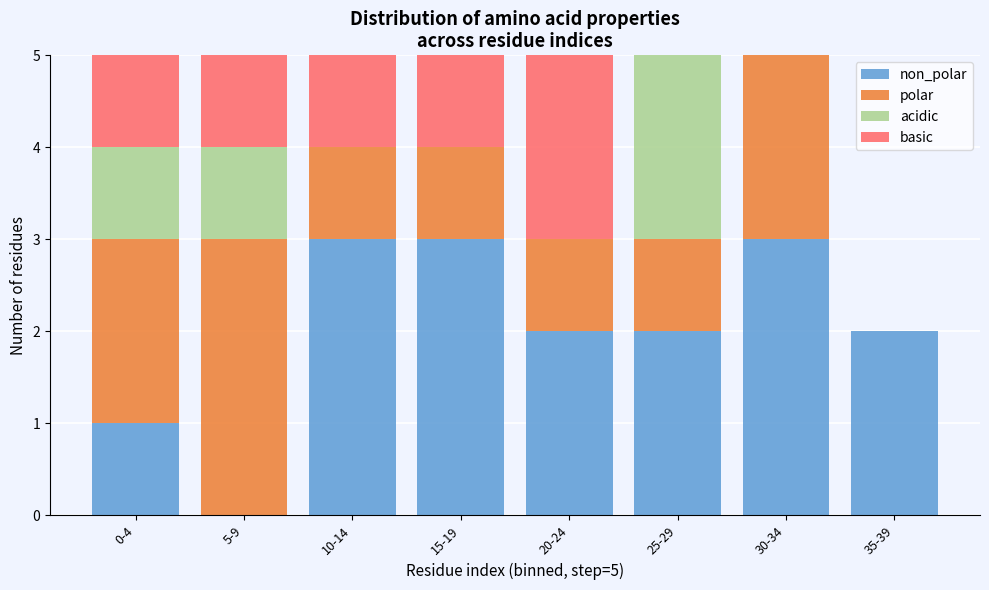

What is the total value across all series at 5-9?

5